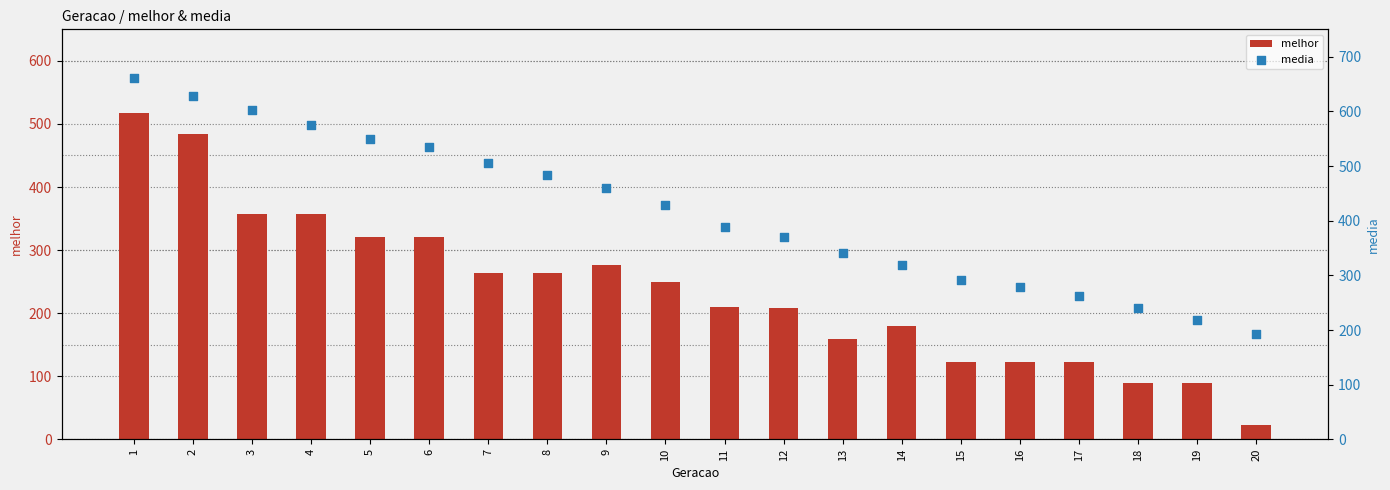

Which series contains the lowest Y value?

melhor